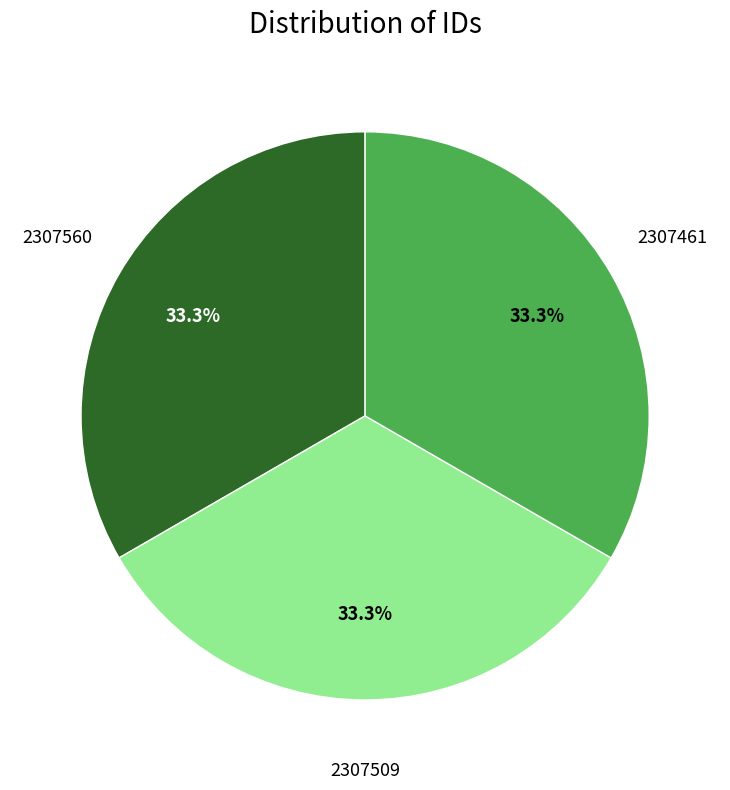

Is there a majority slice in this chart?

No